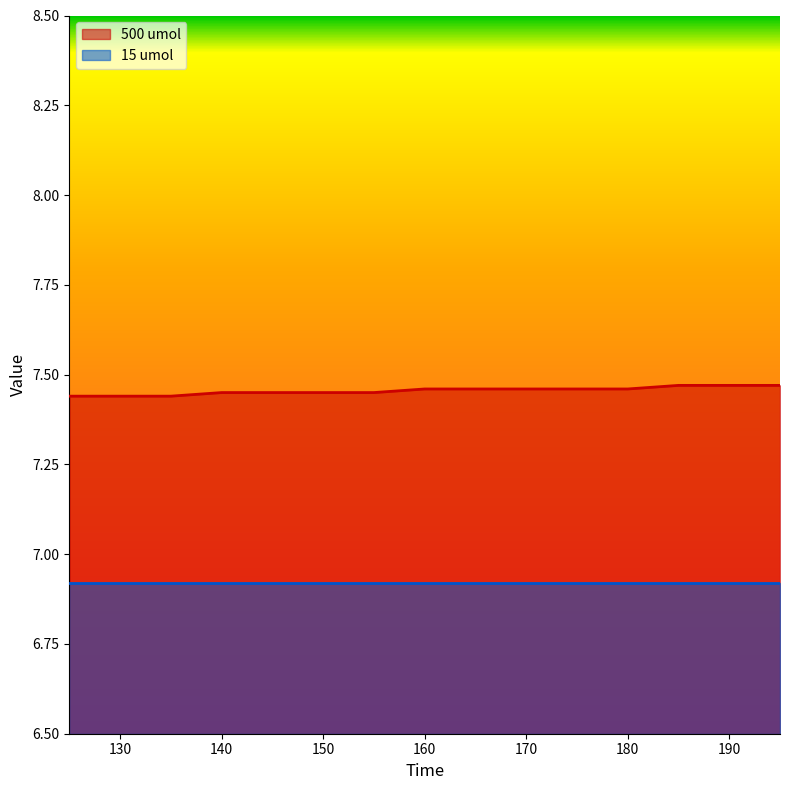

At which label is the value closest to 7?

125